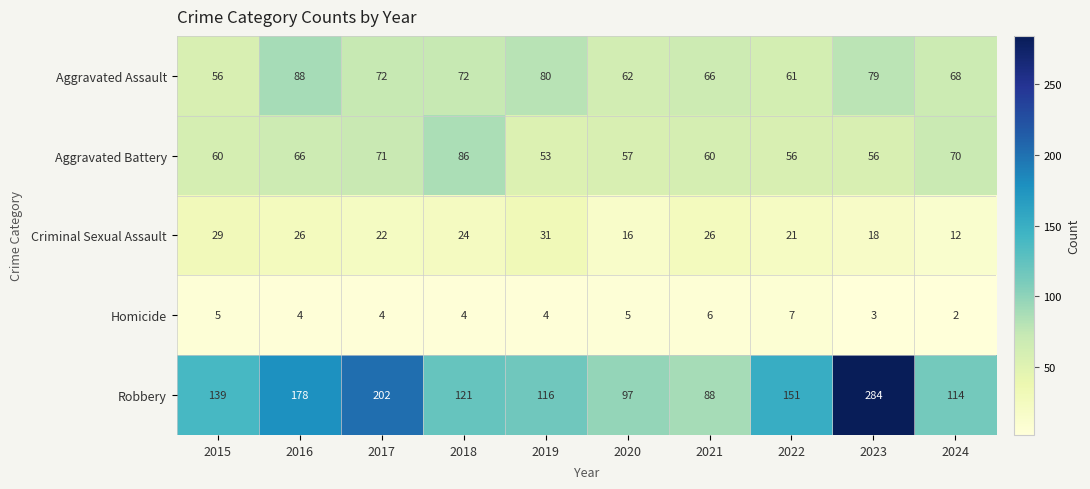

How many data points does each series have?

10